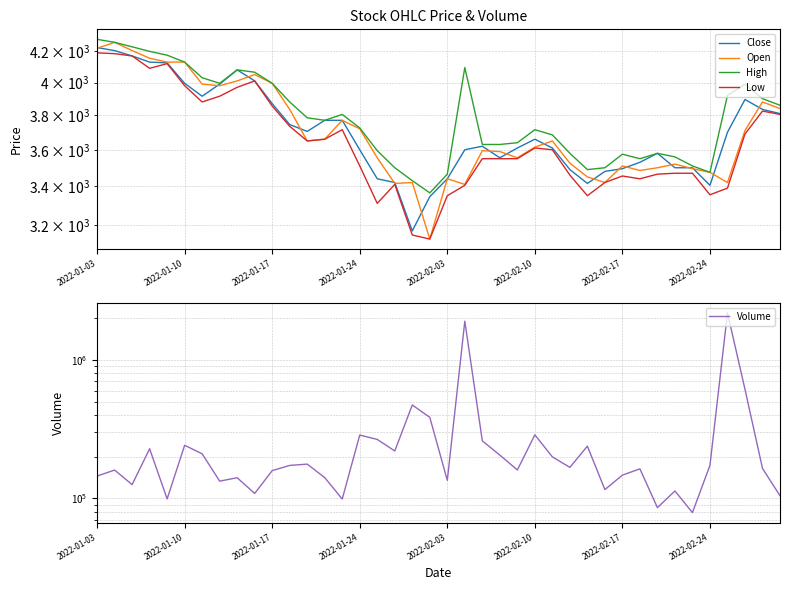

Count the number of categories in the chart.

40